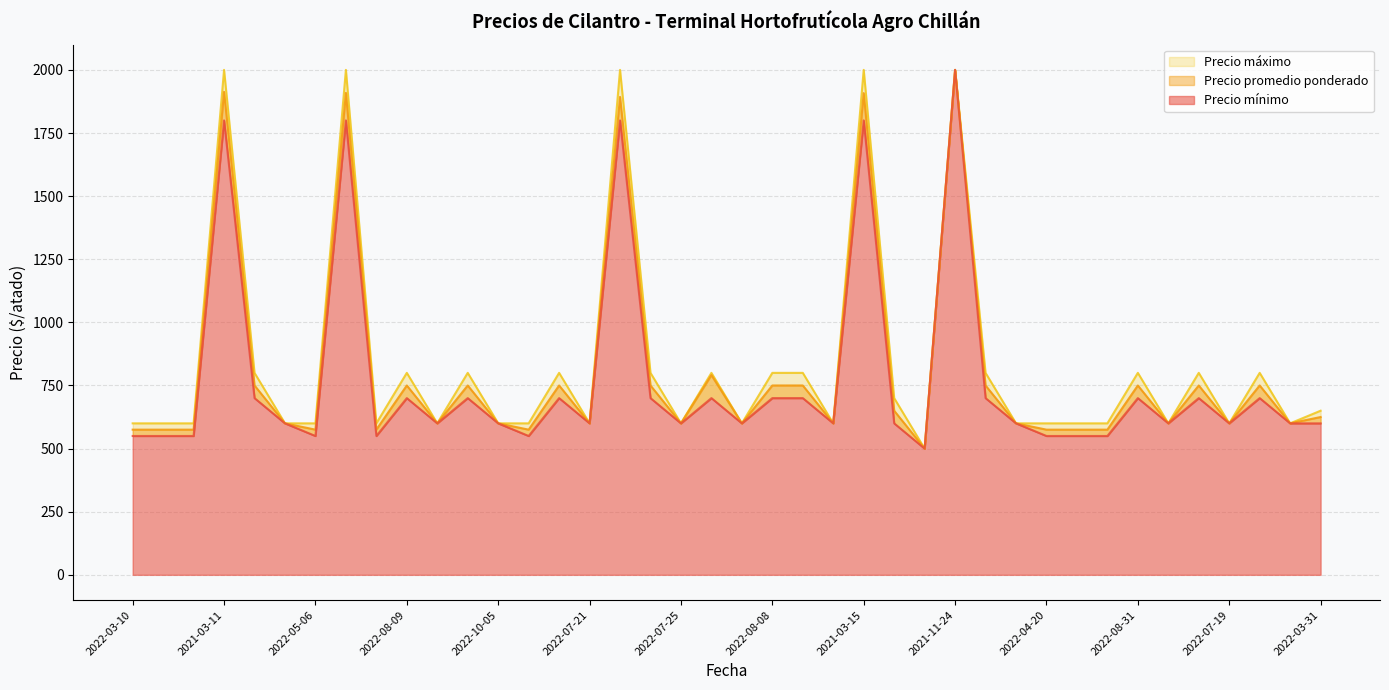

Which label corresponds to the largest value in the chart?

2021-11-24